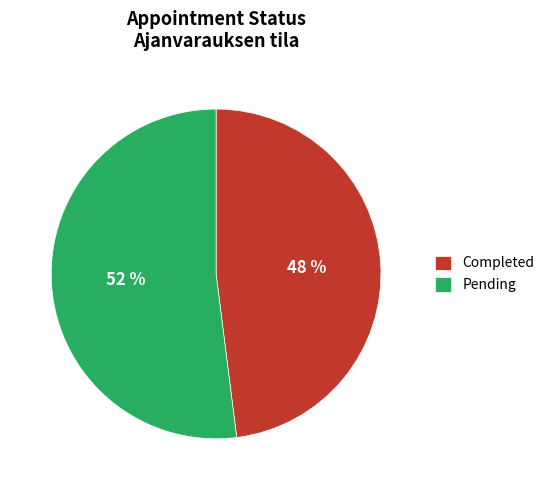

Combined, do Pending and Completed account for over 50%?

Yes